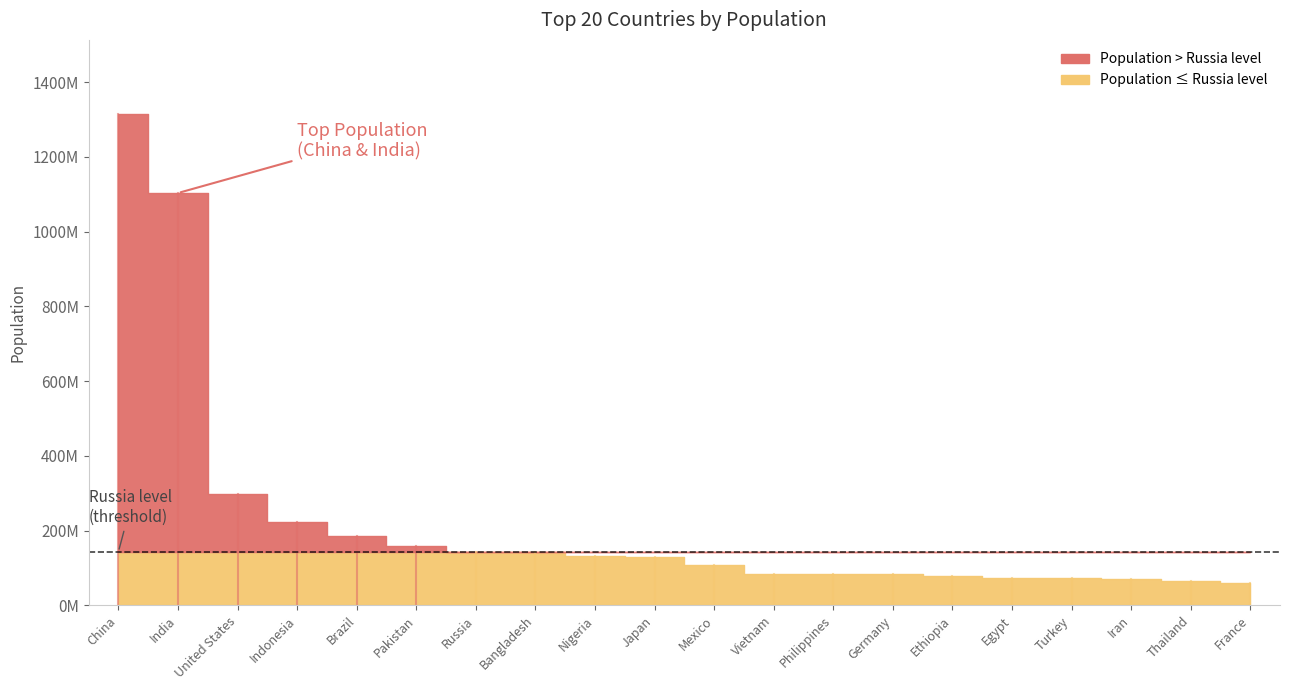

List the labels in order of value, largest first.

China, India, United States, Indonesia, Brazil, Pakistan, Russia, Bangladesh, Nigeria, Japan, Mexico, Vietnam, Philippines, Germany, Ethiopia, Egypt, Turkey, Iran, Thailand, France